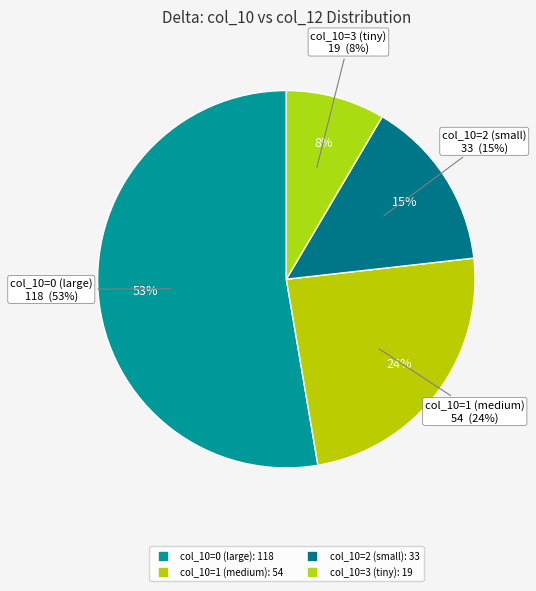

The 9 slice represents 18% of the pie. True or false?

False